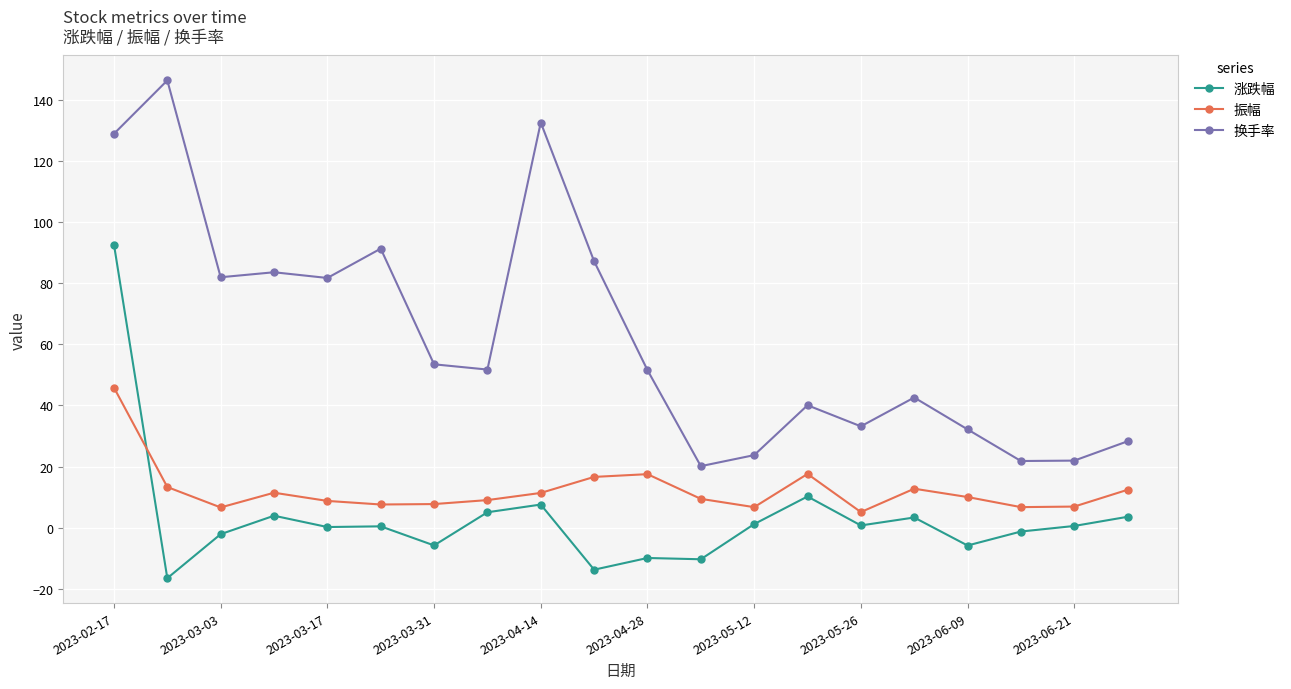

Which series has the largest range (max minus min)?

换手率